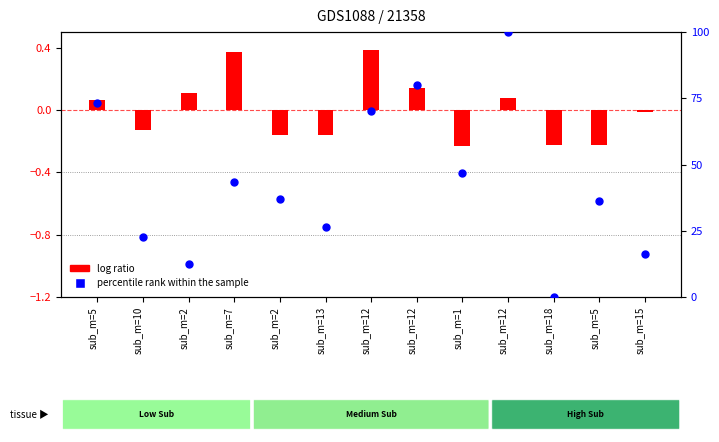

Which series reaches the minimum Y coordinate?

log ratio